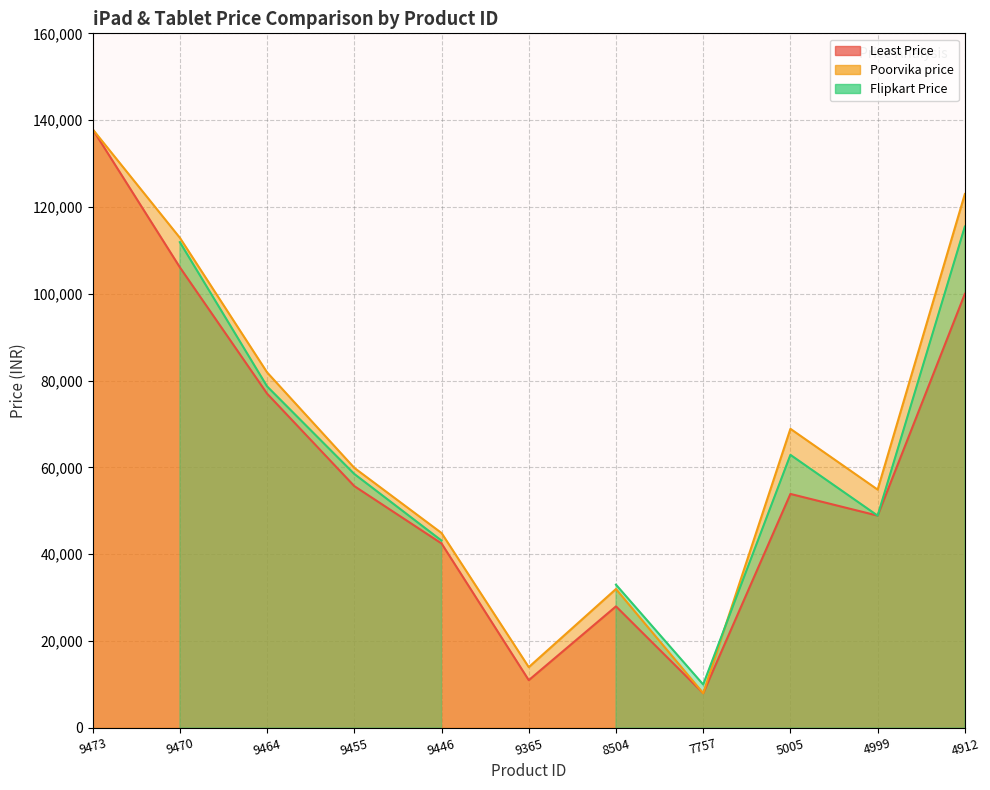

Which series has the widest spread of values?

Least Price